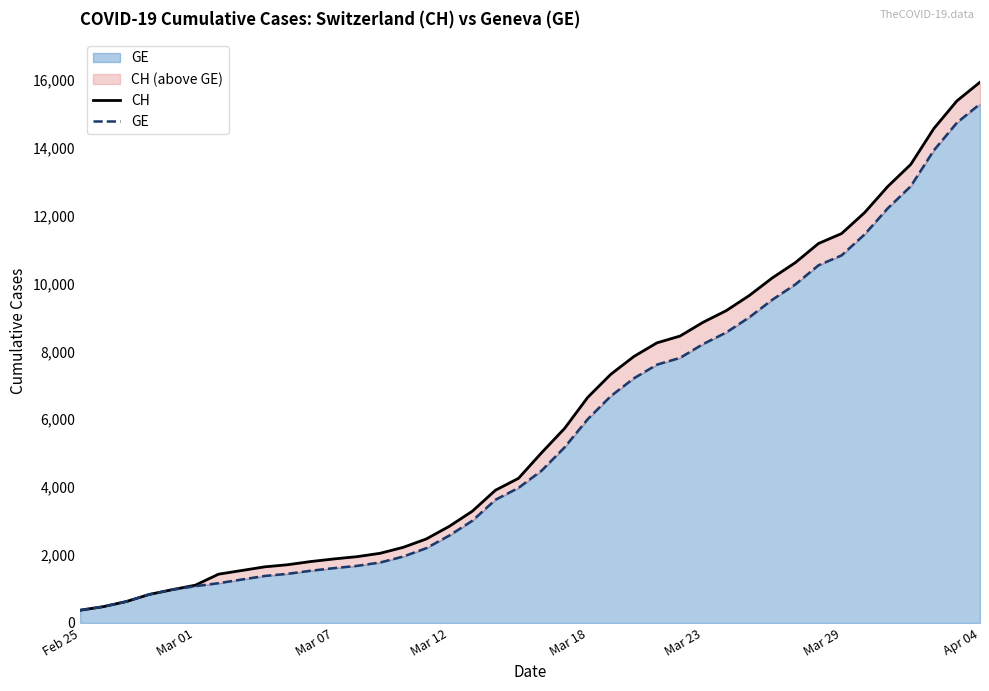

What is the difference between the maximum and minimum values in the GE series?

14909